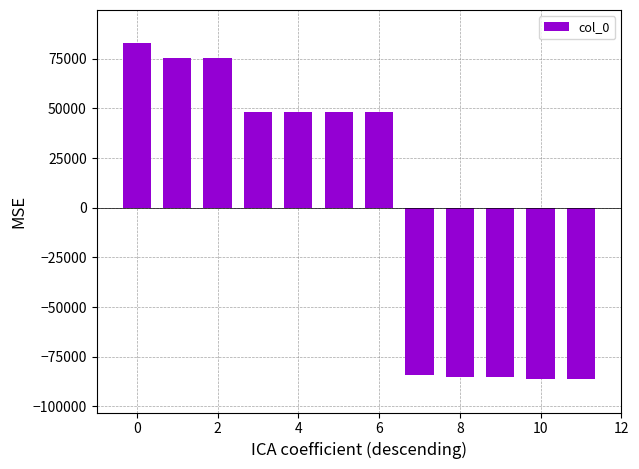

How many data points are above 48218?

6